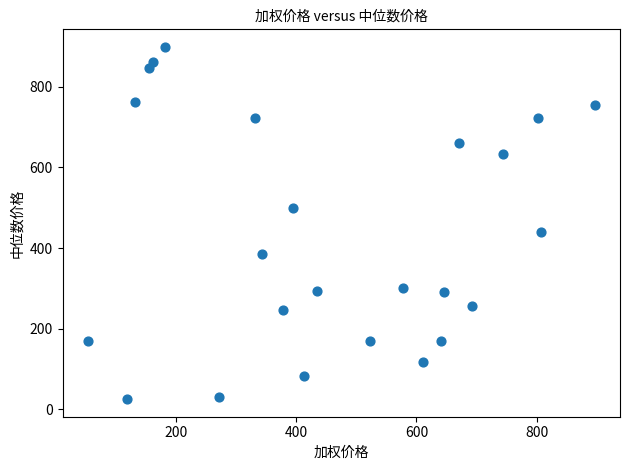

What Y value in the scatter plot is closest to 462?

441.0